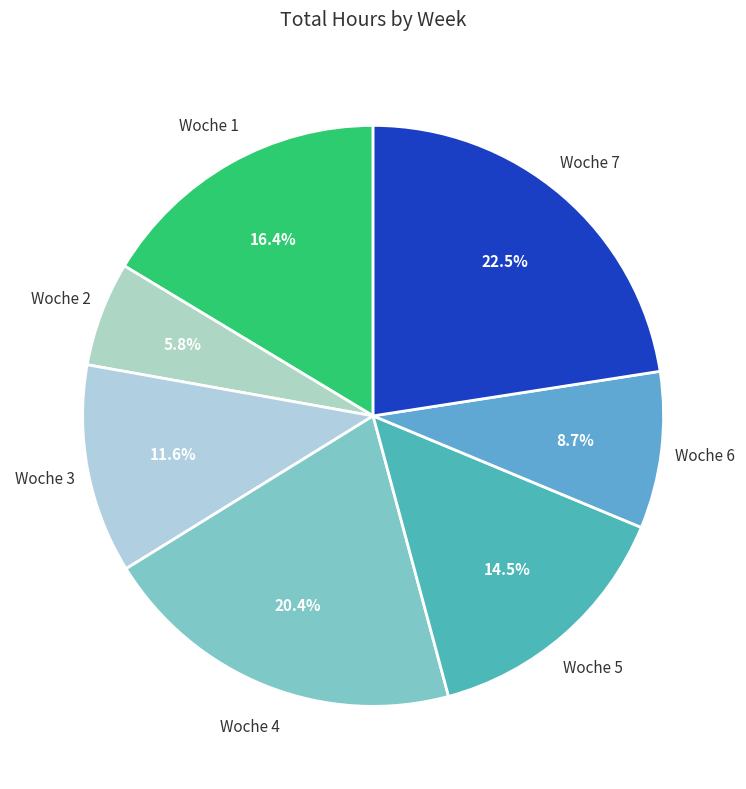

Approximately how many times larger is the value at Woche 3 compared to Woche 1?

0.7